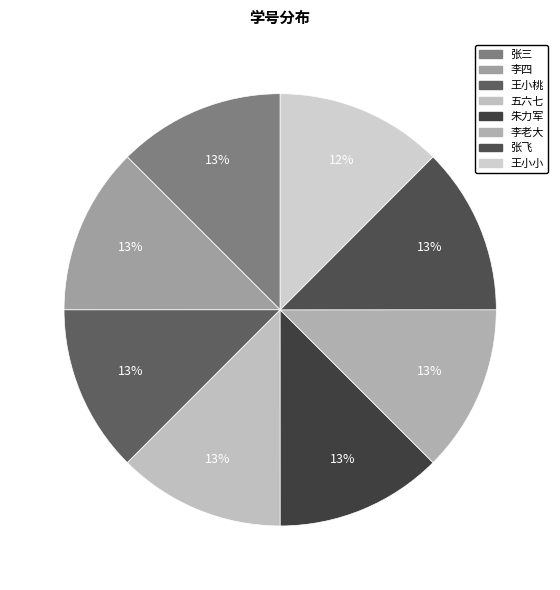

How many slices are in this pie chart?

8